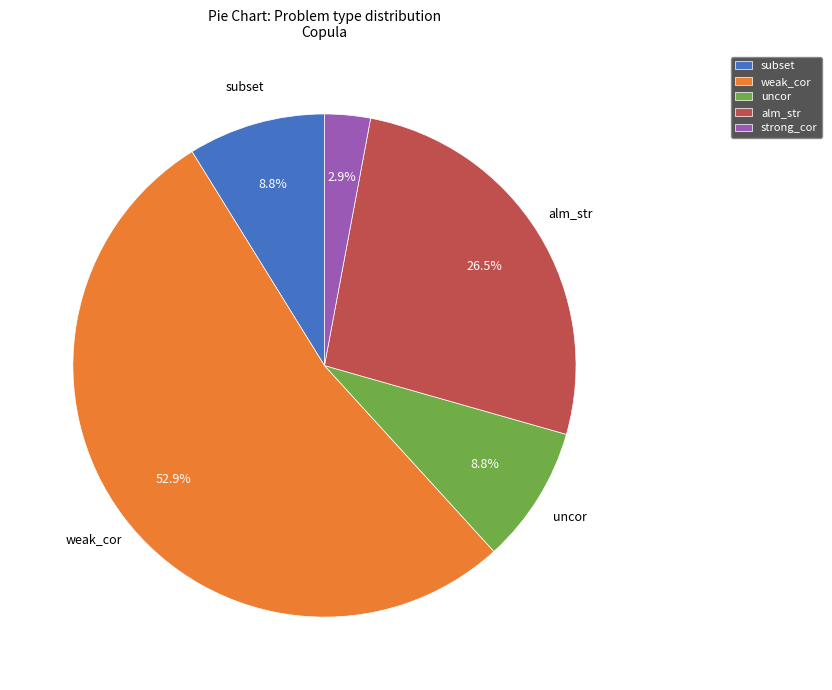

Count the number of slices in the pie.

5